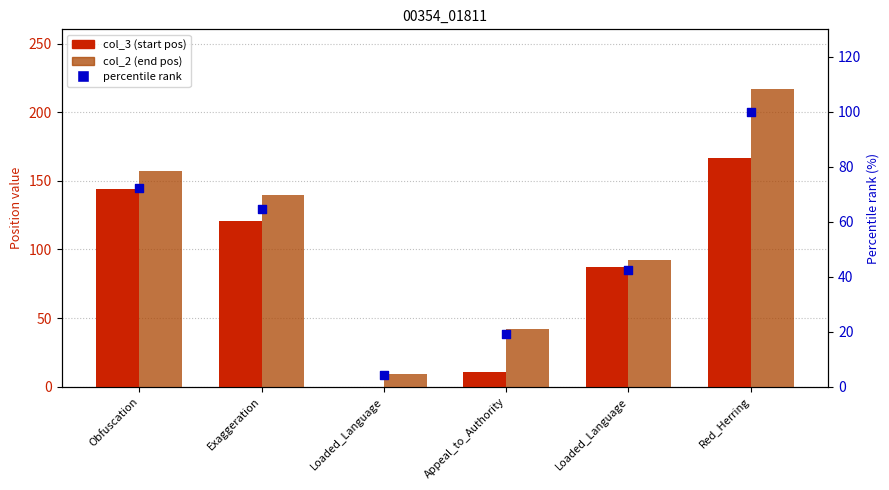

At how many categories does at least one series exceed 144?

2